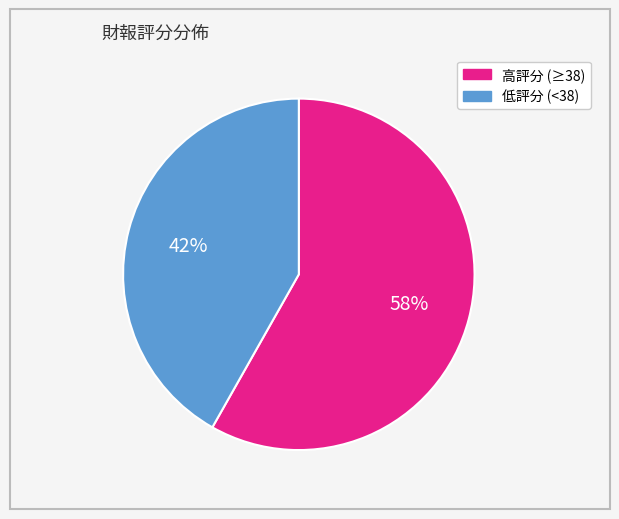

To the nearest percent, what is the average slice percentage?

50%